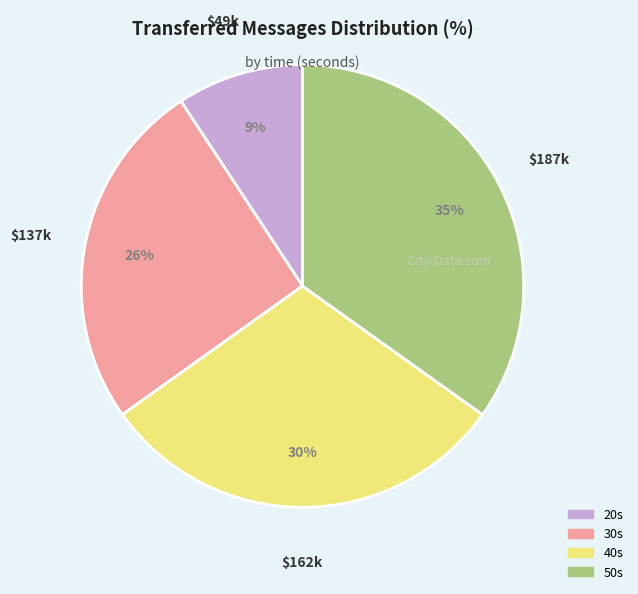

Is there any slice that represents more than half of the pie?

No